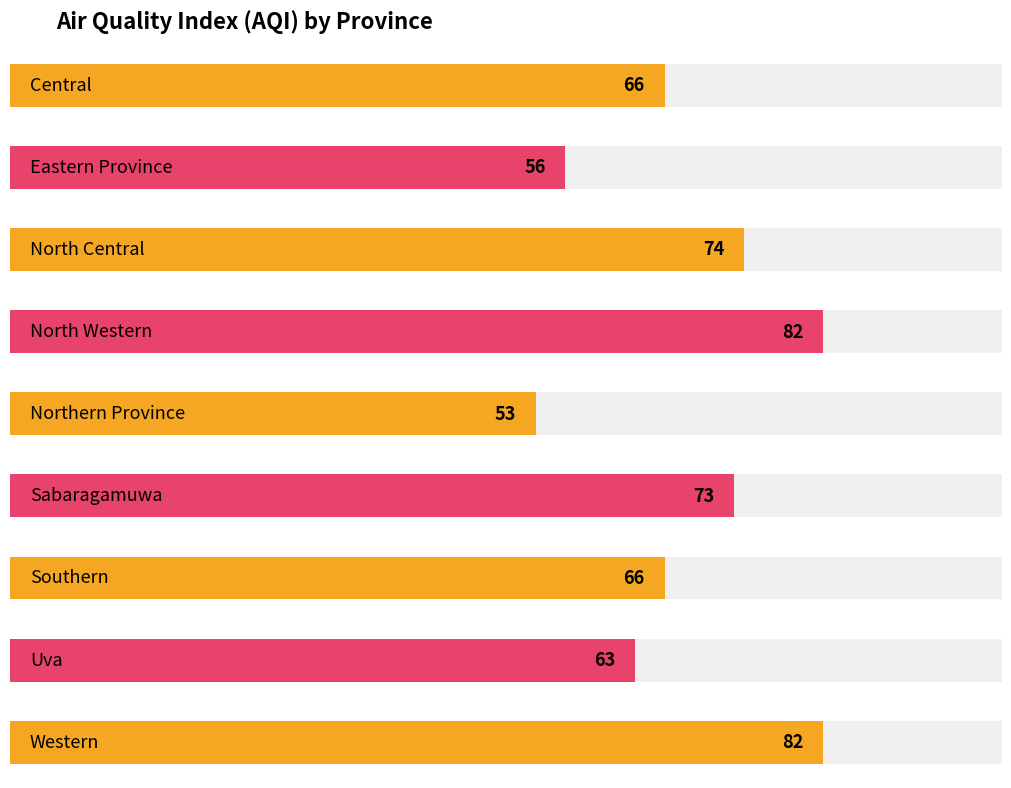

What is the change in value from North Central to Southern?

-8